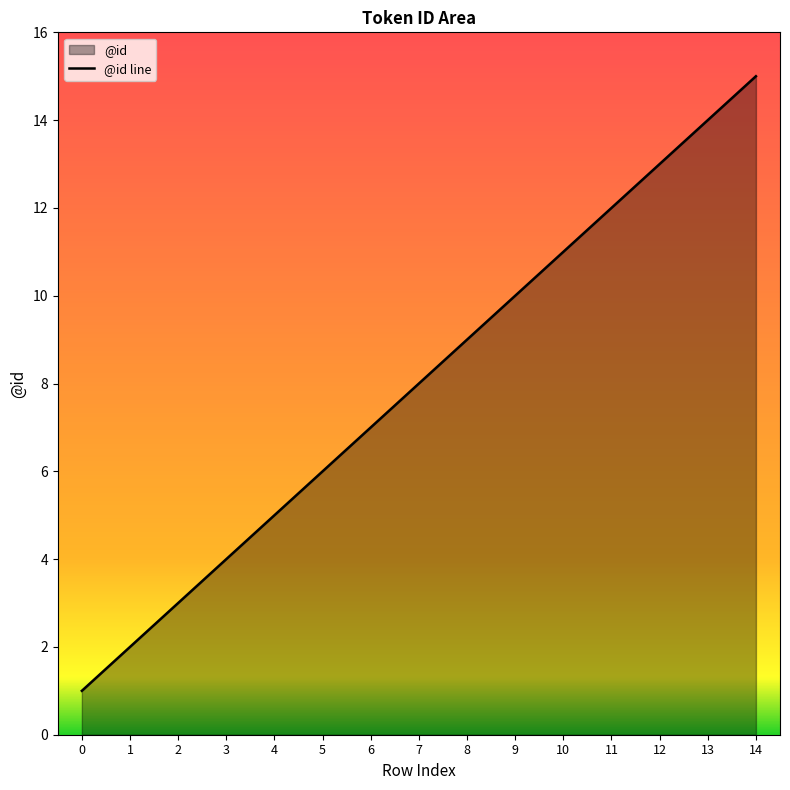

List the labels in order of value, largest first.

14, 13, 12, 11, 10, 9, 8, 7, 6, 5, 4, 3, 2, 1, 0